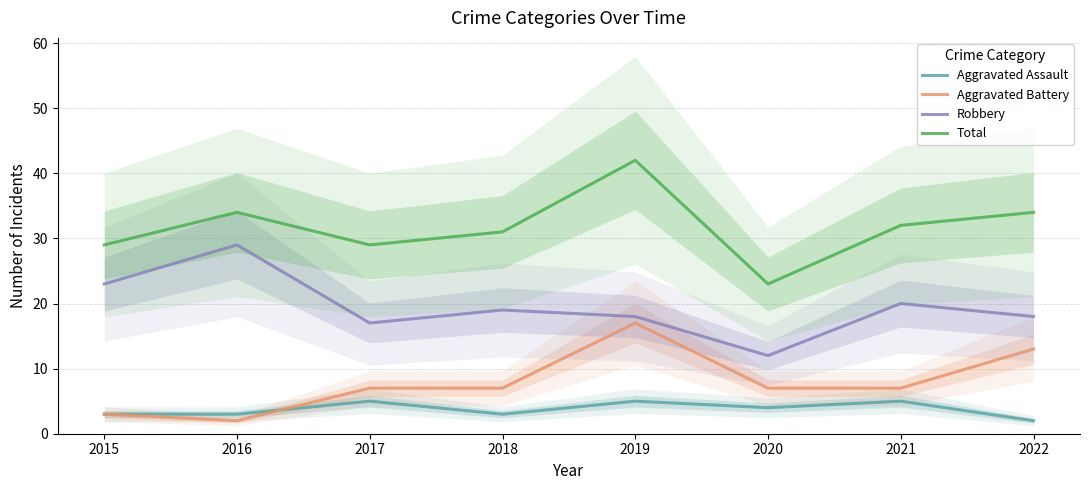

Where do Aggravated Assault and Aggravated Battery first cross each other?

2016 and 2017